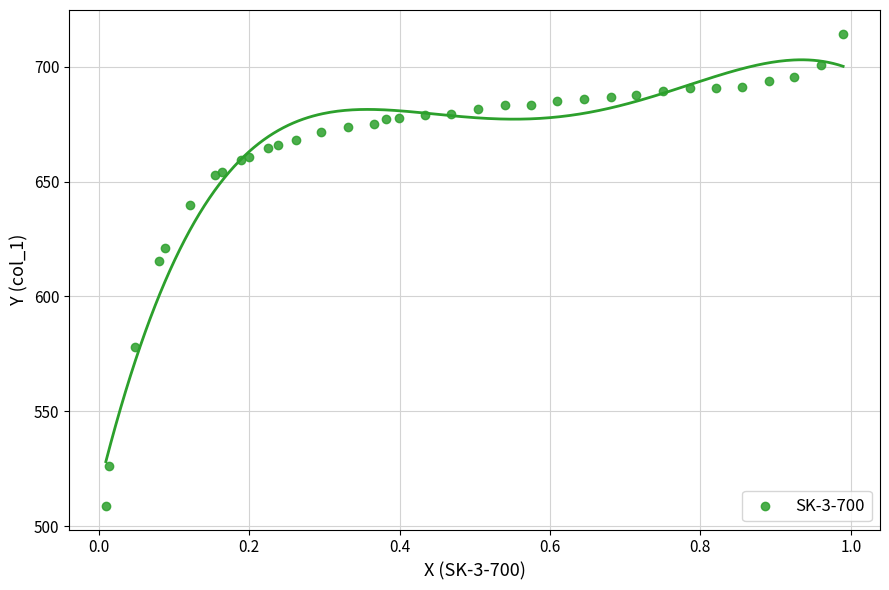

What Y value in the scatter plot is closest to 611?

615.4